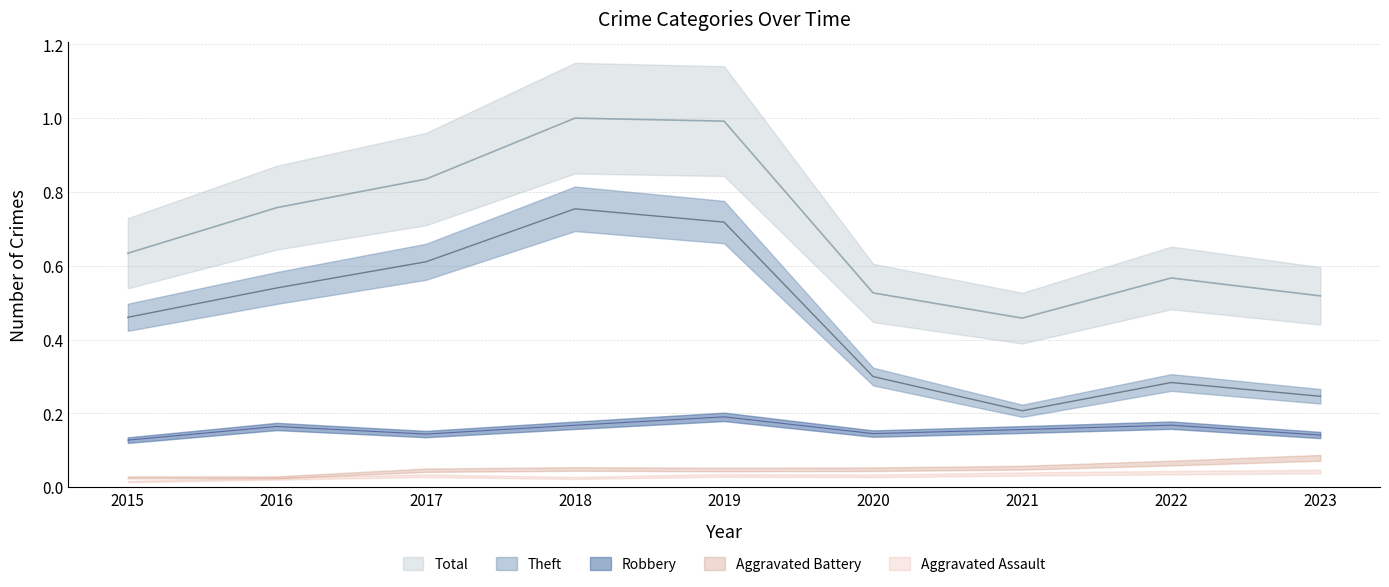

True or false: Robbery has more than 0 points higher than both neighbors.

True